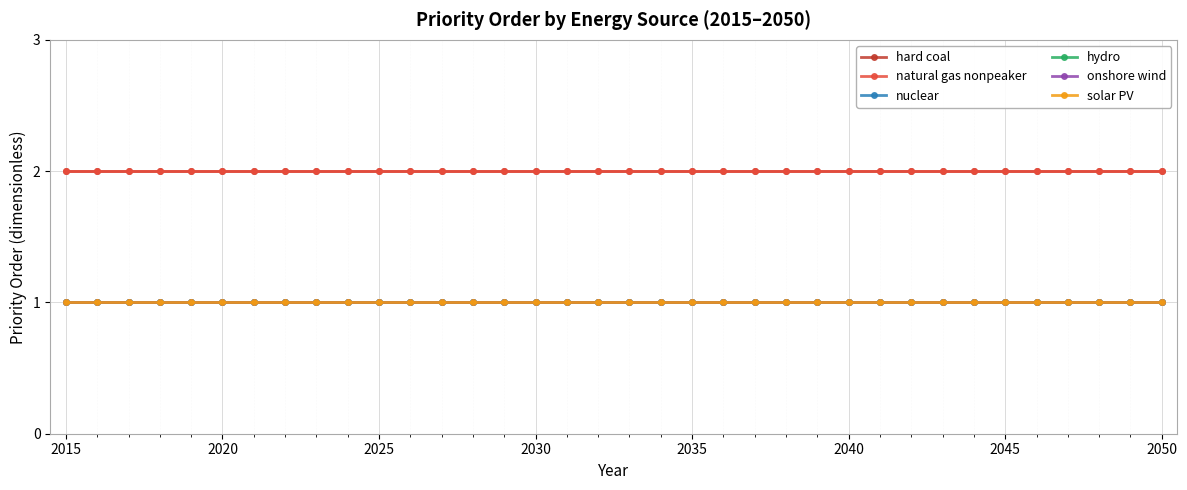

At how many categories does at least one series exceed 1?

36